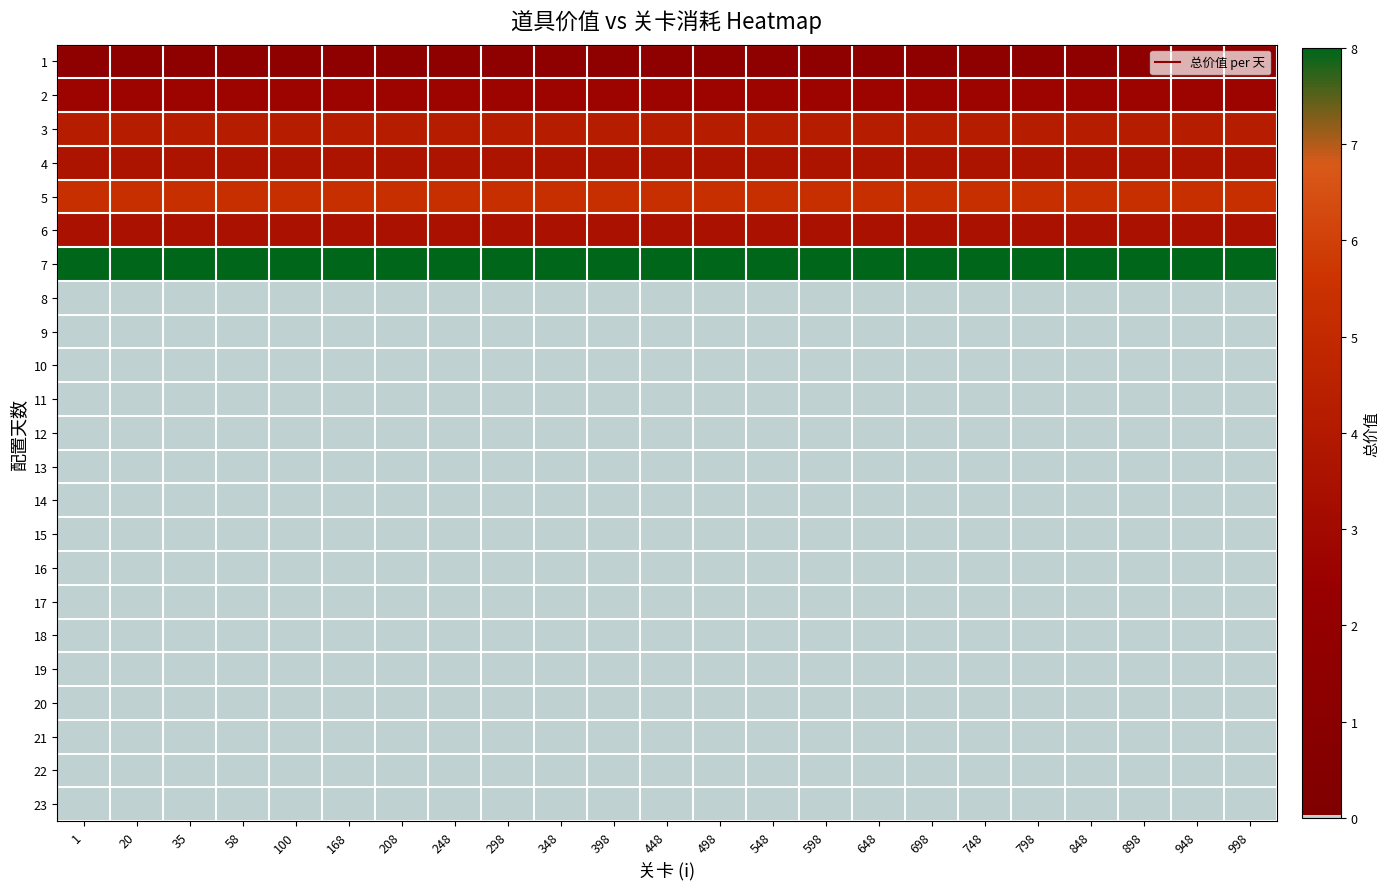

At 998, list the series in order from largest to smallest.

7, 5, 3, 4, 6, 2, 1, 8, 9, 10, 11, 12, 13, 14, 15, 16, 17, 18, 19, 20, 21, 22, 23